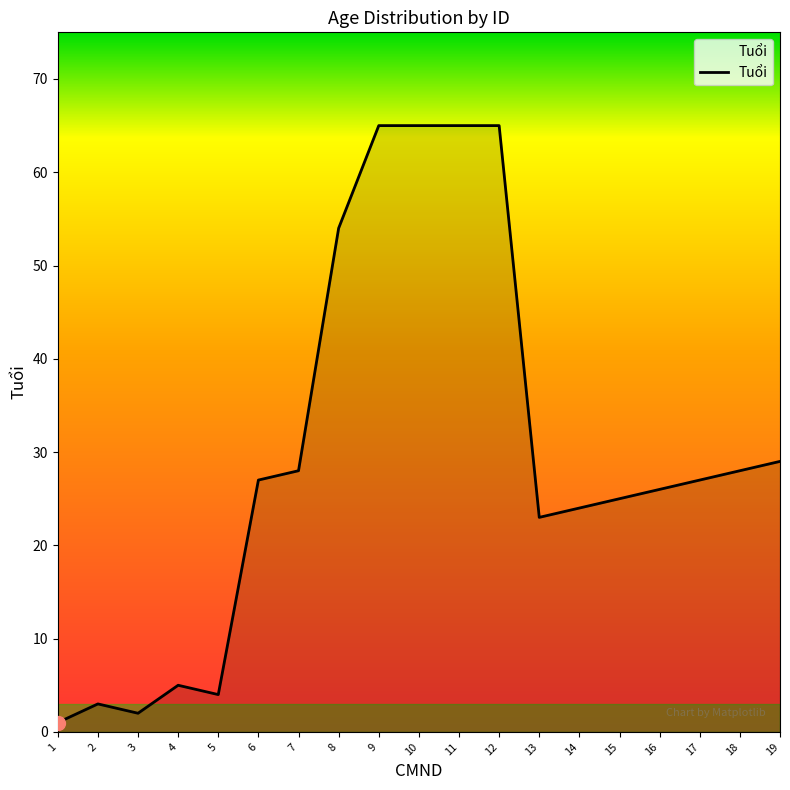

What is the difference between the maximum and minimum values?

64